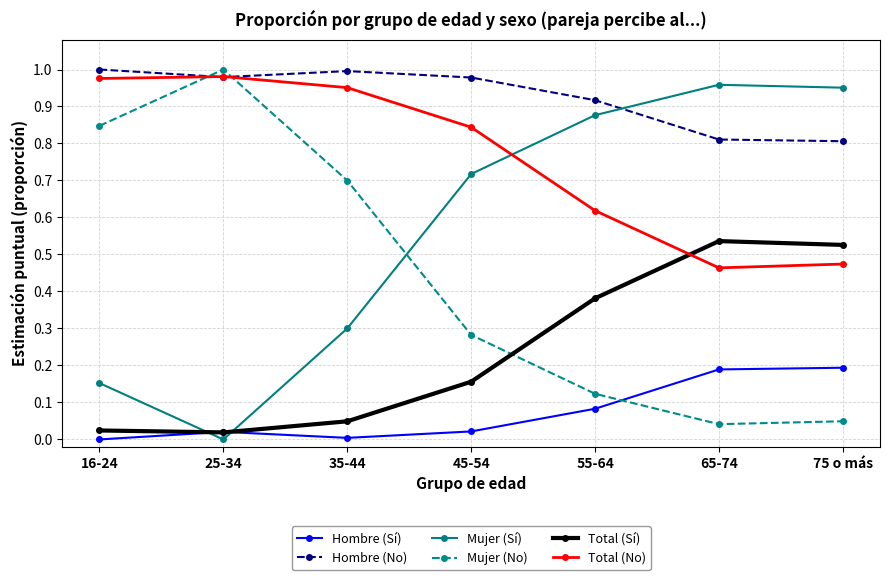

The value of Mujer (Sí) at 65-74 is 0.5. True or false?

False